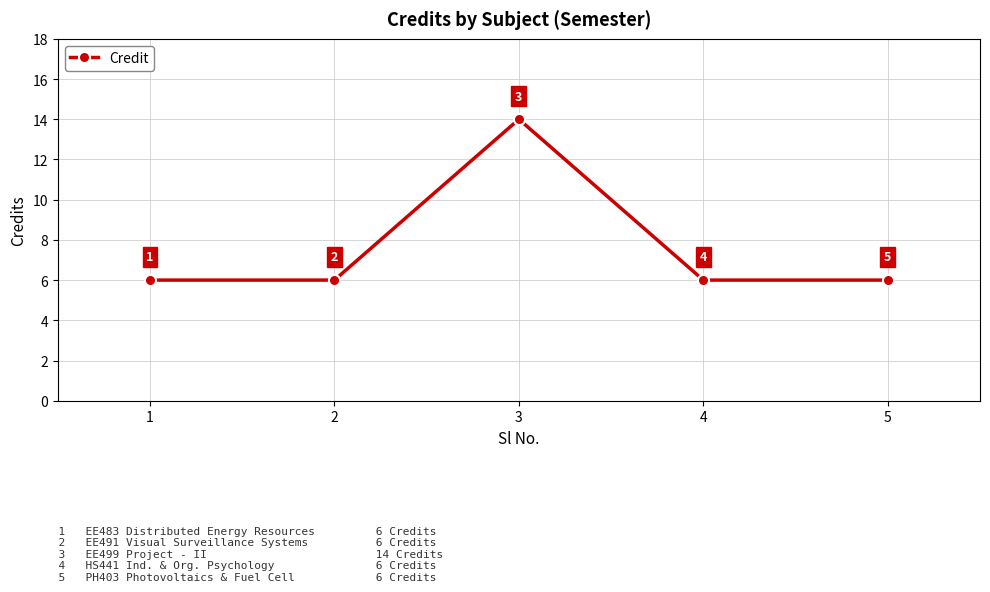

What is the maximum value shown in the chart?

14